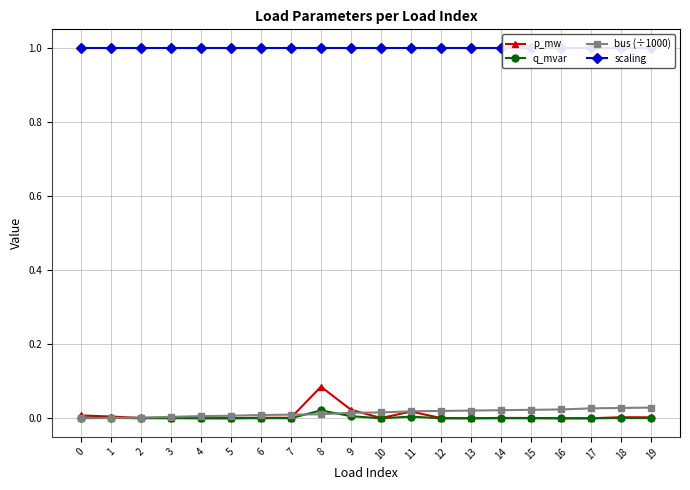

Which series has the largest total across all categories?

scaling